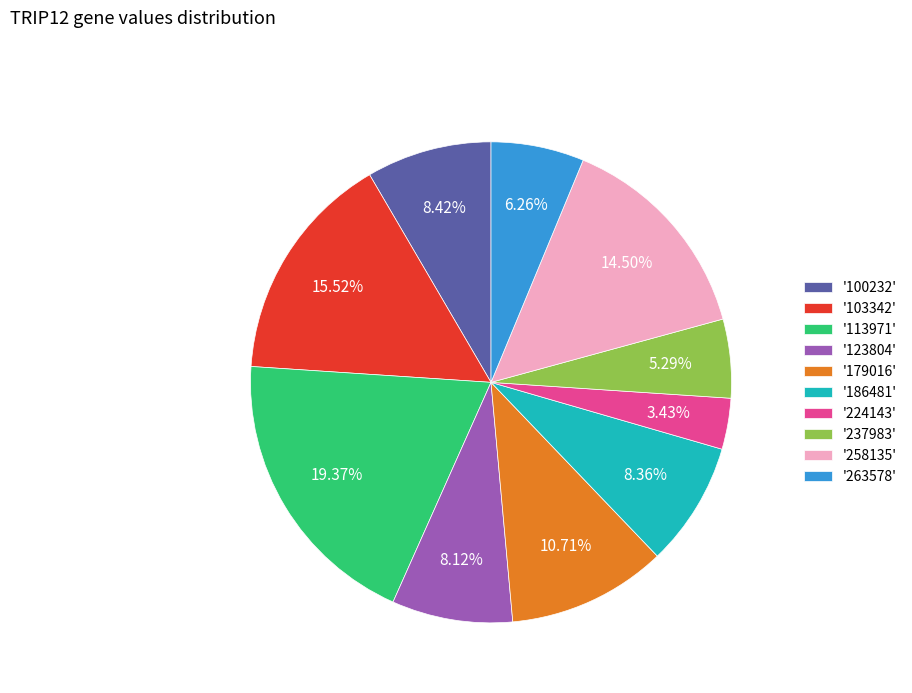

Which has a higher value, '263578' or '179016'?

'179016'